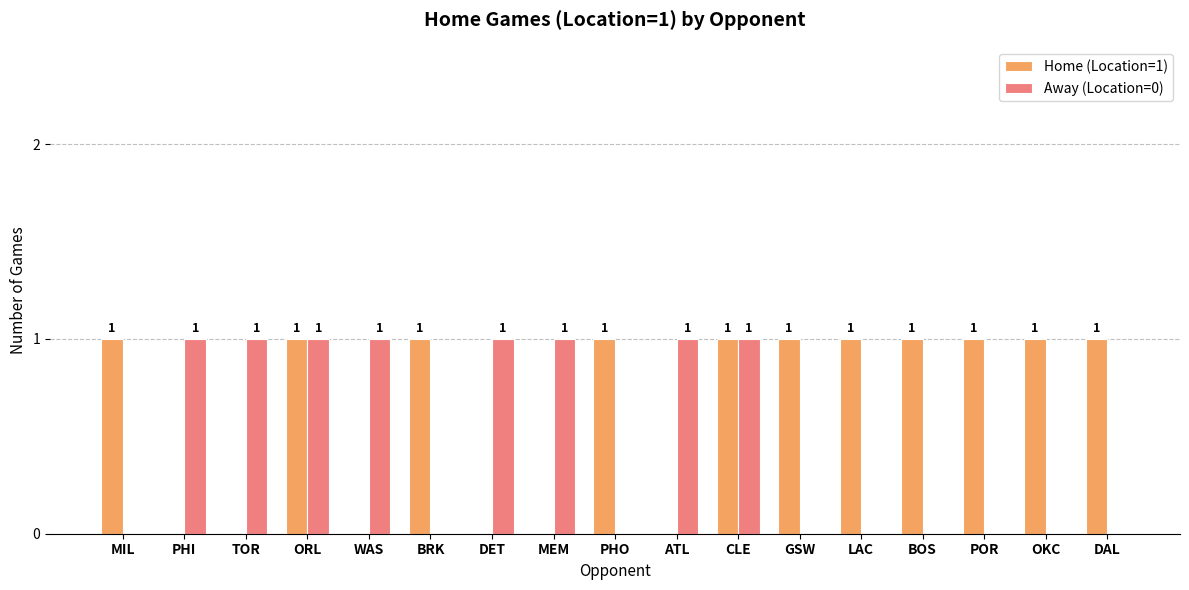

What is the sum of the Away (Location=0) values at DAL and TOR?

1